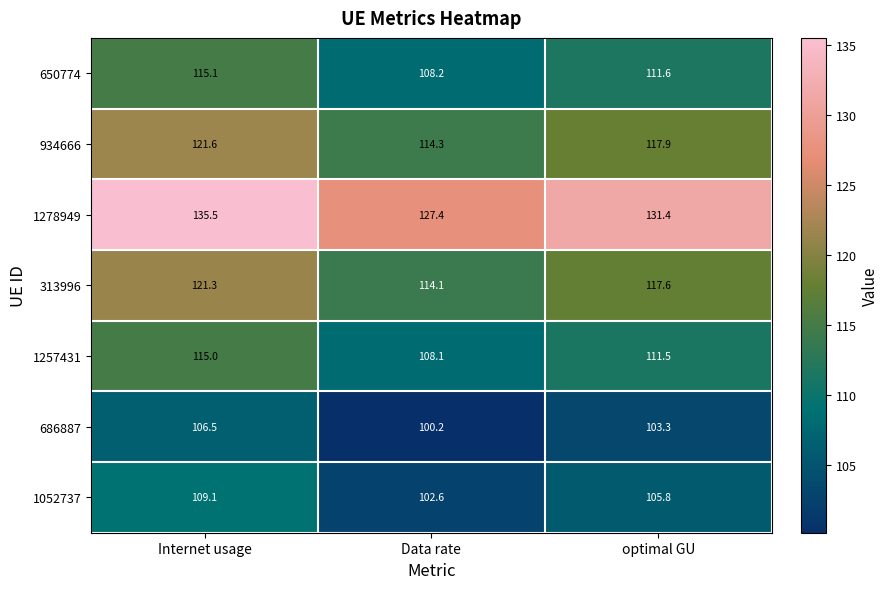

Which series has the largest total across all categories?

1278949